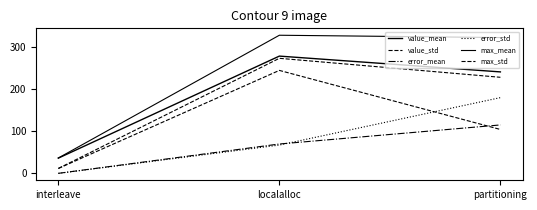

How many lines are shown in the chart?

6